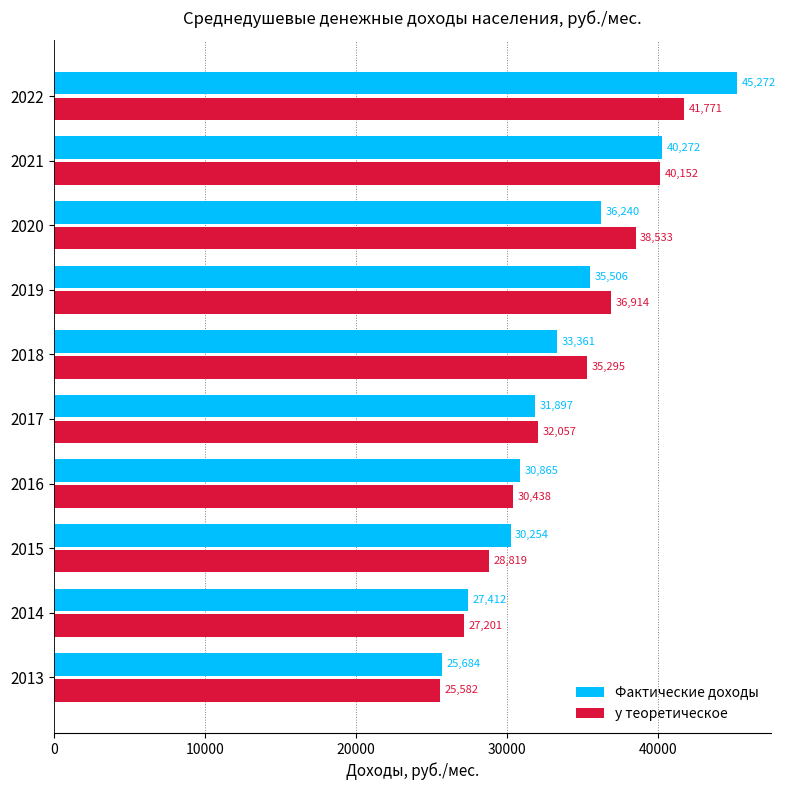

Rank the categories by y теоретическое value from lowest to highest.

2013, 2014, 2015, 2016, 2017, 2018, 2019, 2020, 2021, 2022